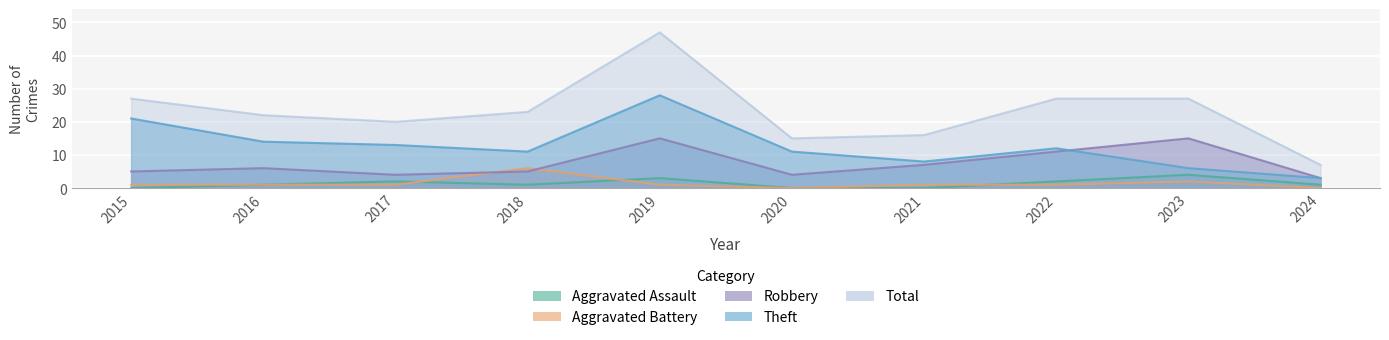

Between 2020 and 2022, which is larger?

2022